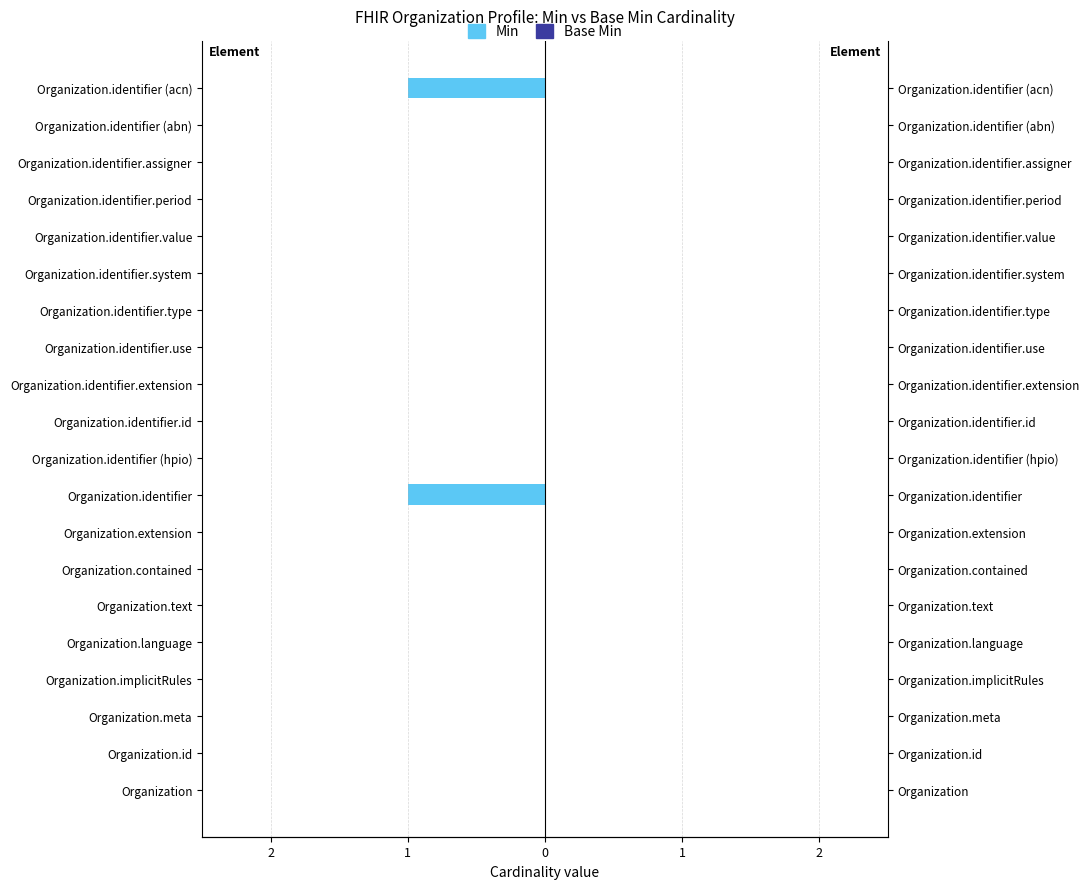

Is it true that Min equals 0.0 at Organization.identifier.use?

True